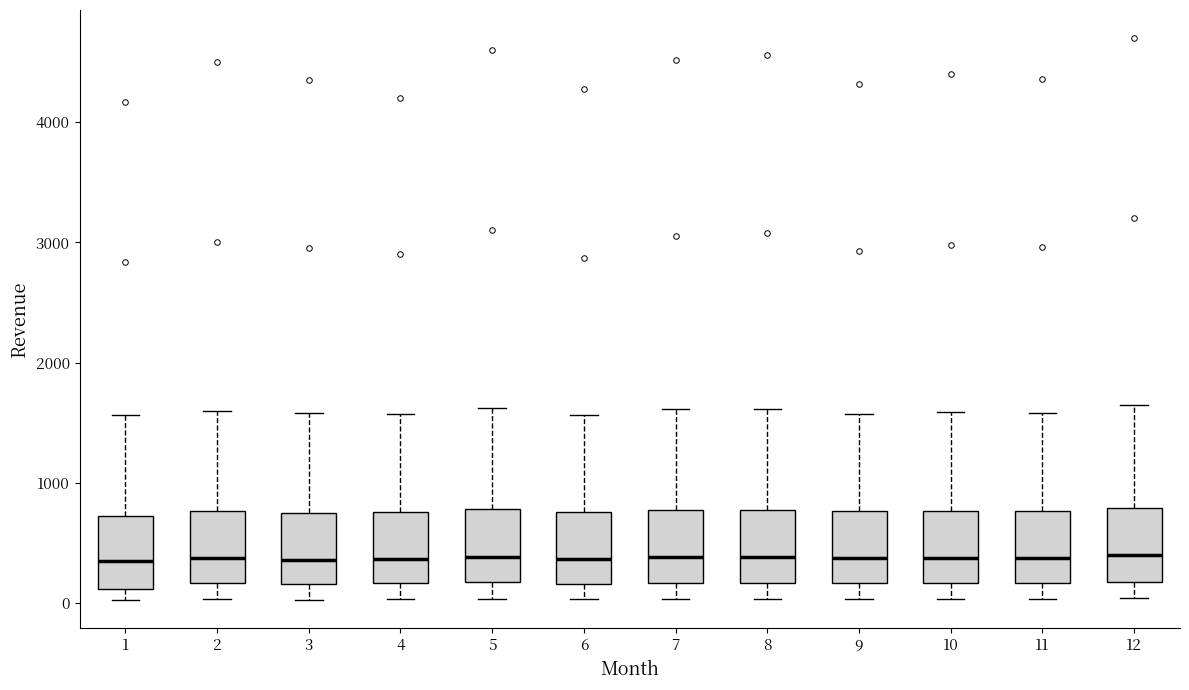

Reading left to right, transcribe this box plot: for each box, give where its median line is, the range the box spans, and where its two whiskers end, as read against the y-axis. The values are not printed on the chart, so give them approximately, as read against the axis.

1: median 300, box 100 to 700, whiskers 0 to 1600
2: median 400, box 200 to 800, whiskers 0 to 1600
3: median 400, box 200 to 800, whiskers 0 to 1600
4: median 400, box 200 to 800, whiskers 0 to 1600
5: median 400, box 200 to 800, whiskers 0 to 1600
6: median 400, box 200 to 800, whiskers 0 to 1600
7: median 400, box 200 to 800, whiskers 0 to 1600
8: median 400, box 200 to 800, whiskers 0 to 1600
9: median 400, box 200 to 800, whiskers 0 to 1600
10: median 400, box 200 to 800, whiskers 0 to 1600
11: median 400, box 200 to 800, whiskers 0 to 1600
12: median 400, box 200 to 800, whiskers 0 to 1700